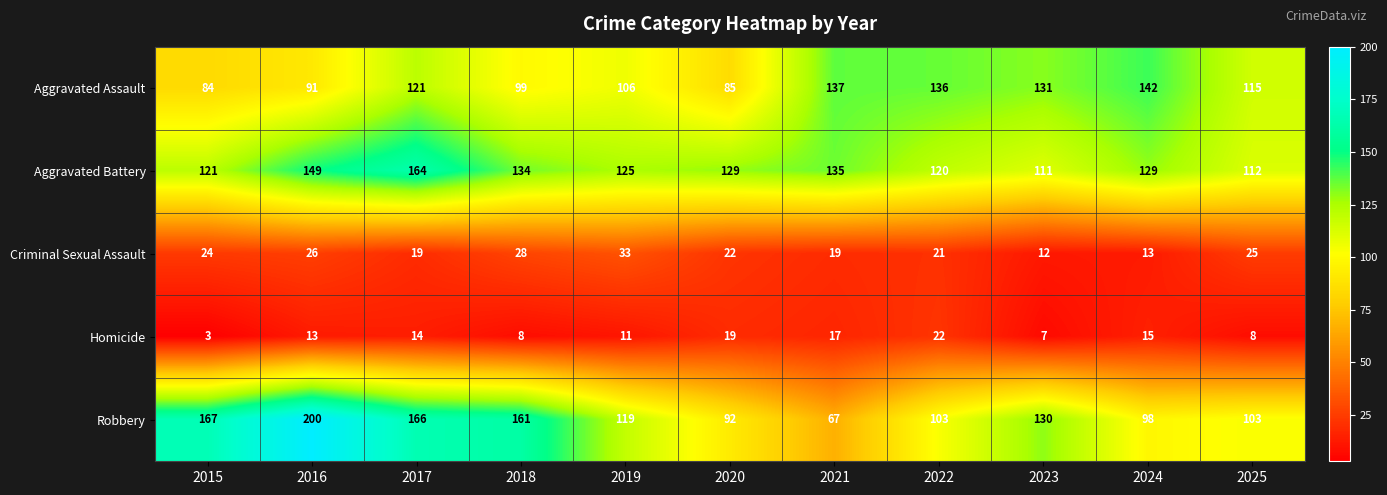

Where is Aggravated Battery nearest to the value 137?

2021